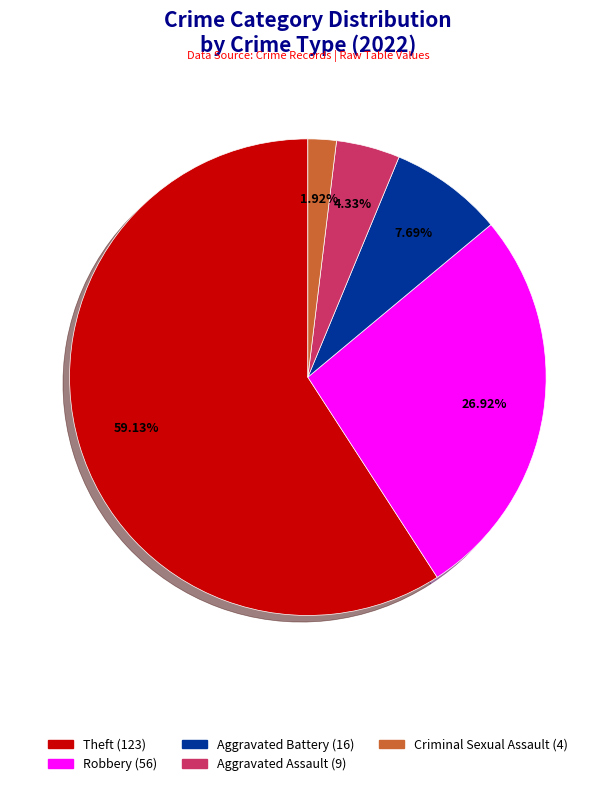

Which category accounts for the majority?

Theft